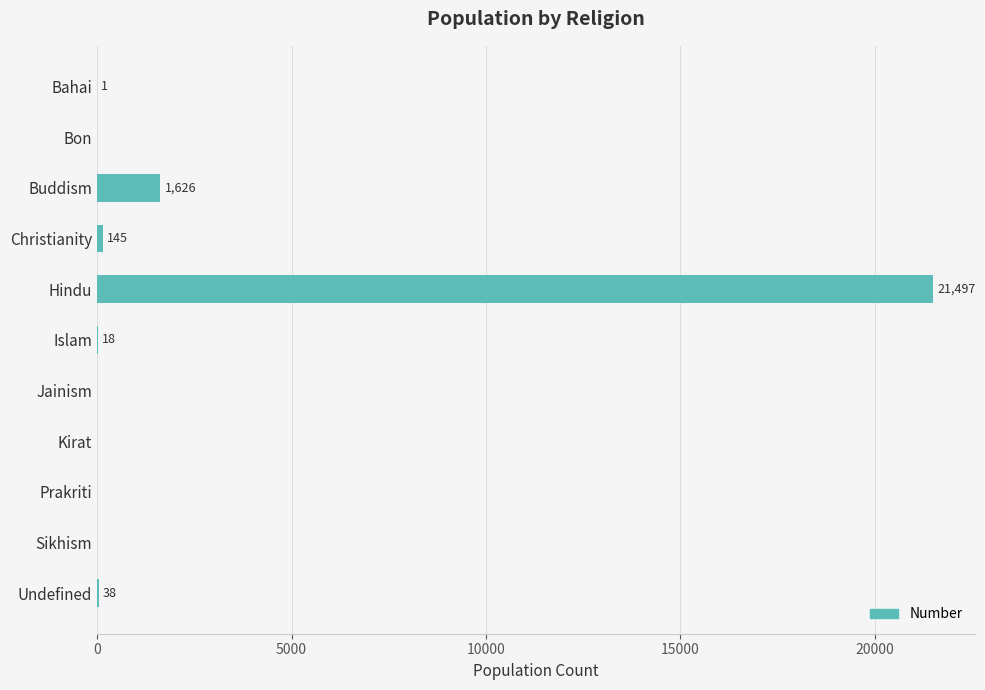

Is it true that the value at Buddism is 1626?

True